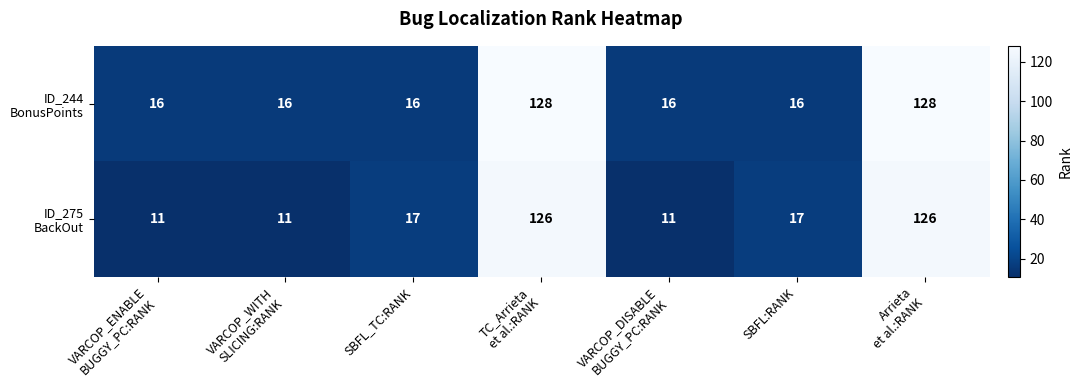

Which category has the lowest value across all series?

VARCOP_ENABLE
BUGGY_PC:RANK